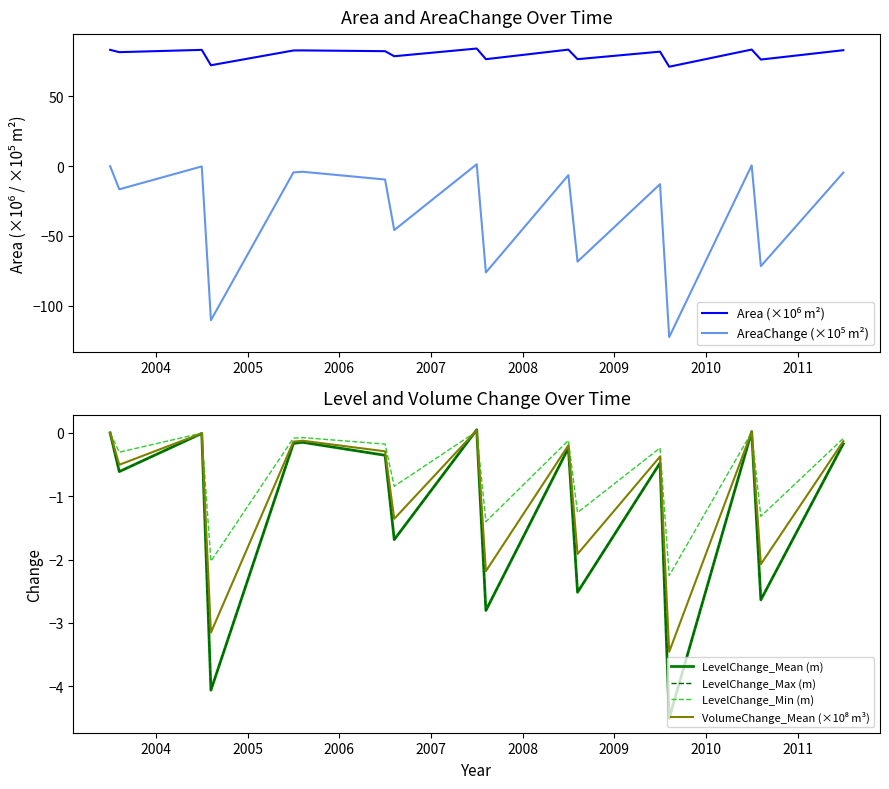

Reading right to left, list all the values displayed in this chart.

Area (×10⁶ m²): 82.9	76.2	83.4	71.1	81.9	76.5	83.4	76.5	84.1	78.6	82.2	82.8	82.7	72.2	83.2	81.5	83.2
AreaChange (×10⁵ m²): -4.7	-71.6	0.5	-122.4	-12.9	-68.4	-6.5	-76.1	1.3	-45.8	-9.6	-4.0	-4.5	-110.3	-0.2	-16.6	0.0
LevelChange_Mean (m): -0.2	-2.6	0.0	-4.5	-0.5	-2.5	-0.2	-2.8	0.0	-1.7	-0.4	-0.1	-0.2	-4.1	-0.0	-0.6	0.0
LevelChange_Max (m): -0.2	-2.6	0.0	-4.5	-0.5	-2.5	-0.2	-2.8	0.0	-1.7	-0.4	-0.1	-0.2	-4.1	-0.0	-0.6	0.0
LevelChange_Min (m): -0.1	-1.3	0.0	-2.3	-0.2	-1.3	-0.1	-1.4	0.0	-0.8	-0.2	-0.1	-0.1	-2.0	-0.0	-0.3	0.0
VolumeChange_Mean (×10⁸ m³): -0.1	-2.1	0.0	-3.5	-0.4	-1.9	-0.2	-2.2	0.0	-1.4	-0.3	-0.1	-0.1	-3.2	-0.0	-0.5	0.0